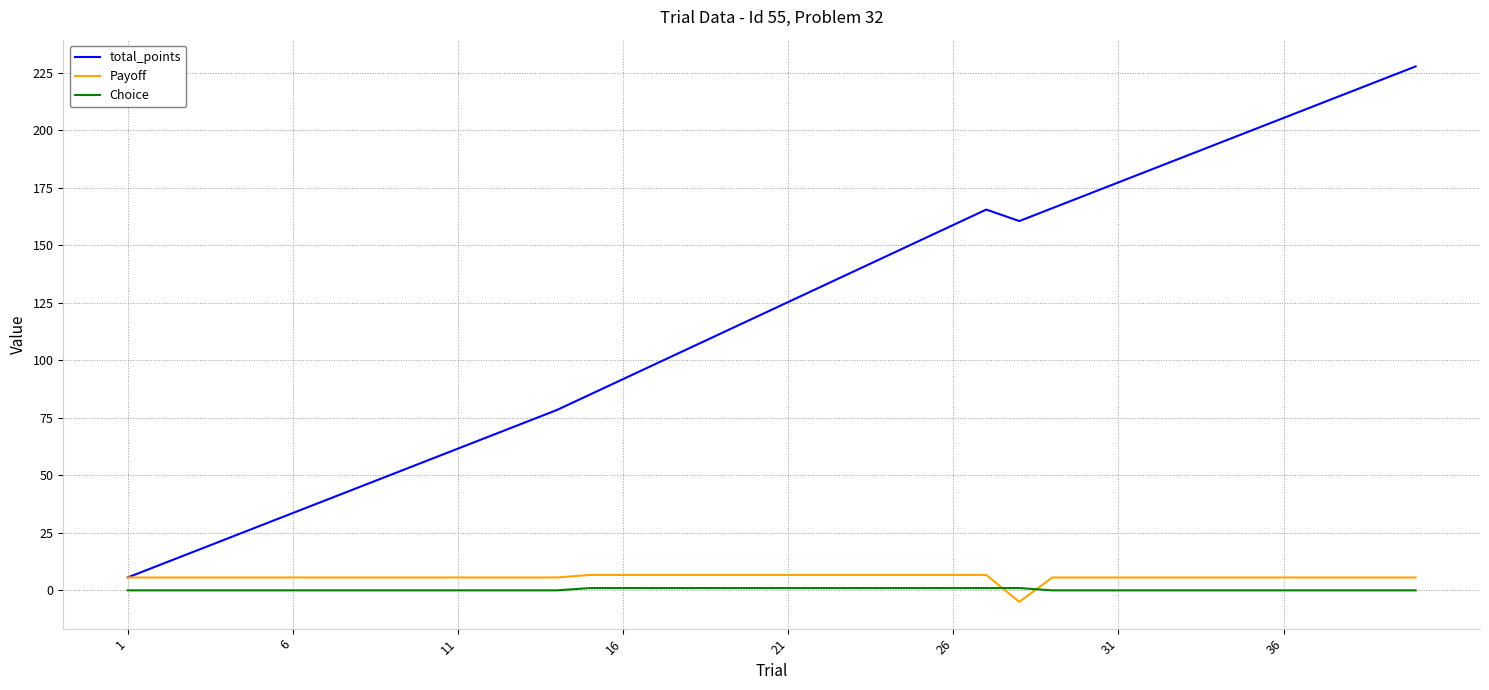

Which series has the widest spread of values?

total_points